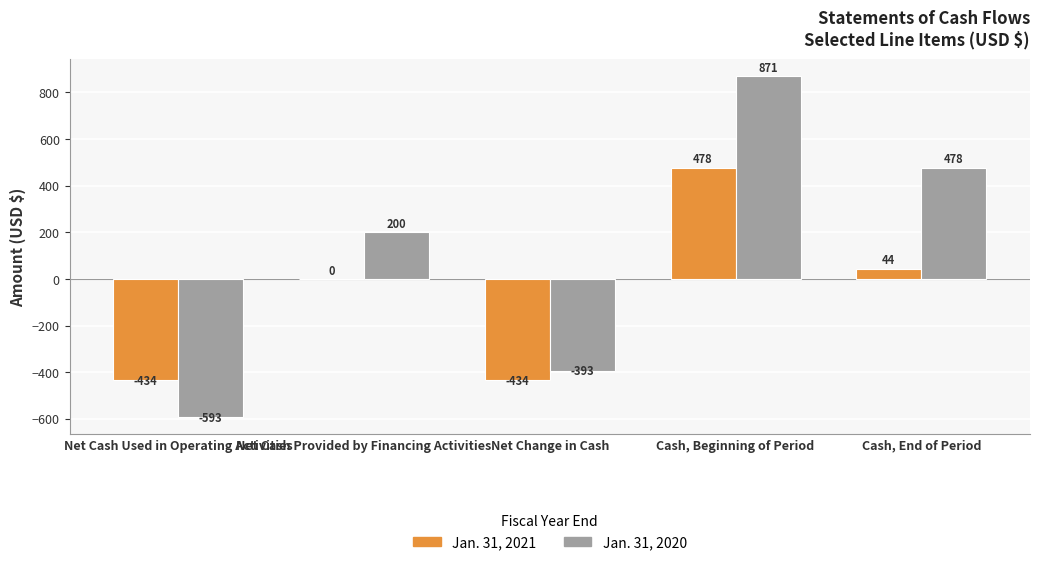

Is the value of Jan. 31, 2020 at Net Cash Used in Operating Activities greater than the value of Jan. 31, 2021 at Net Cash Used in Operating Activities?

No